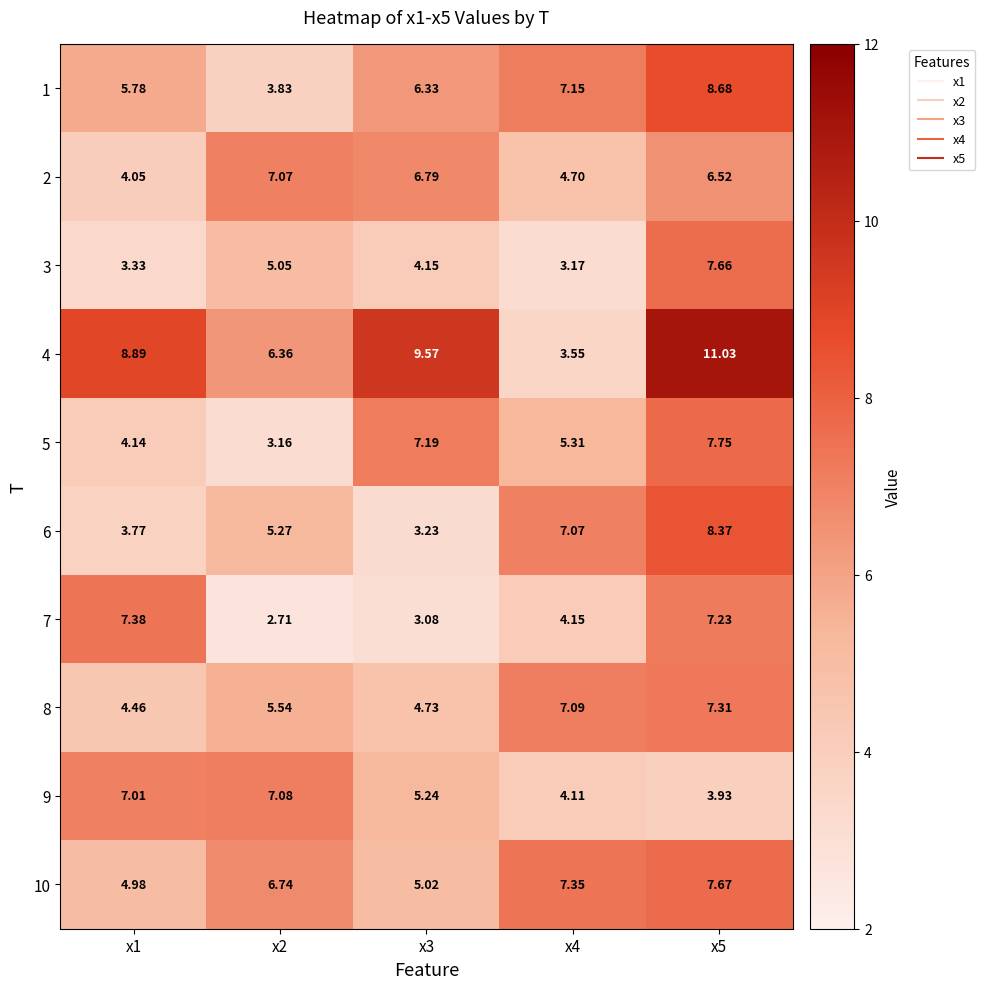

Is the value of 9 at x1 greater than the value of 5 at x1?

Yes